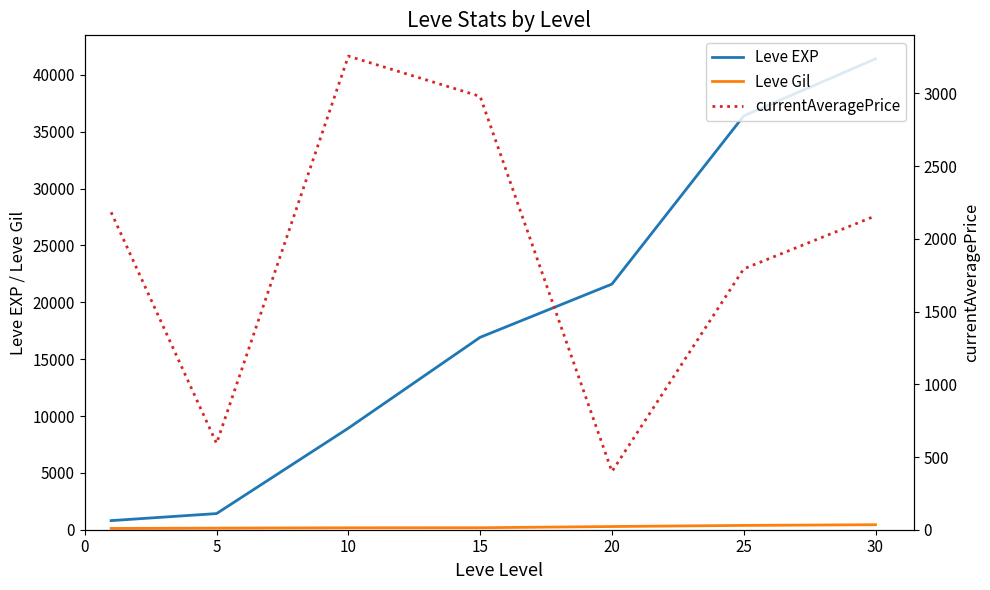

Which series has the largest total across all categories?

Leve EXP